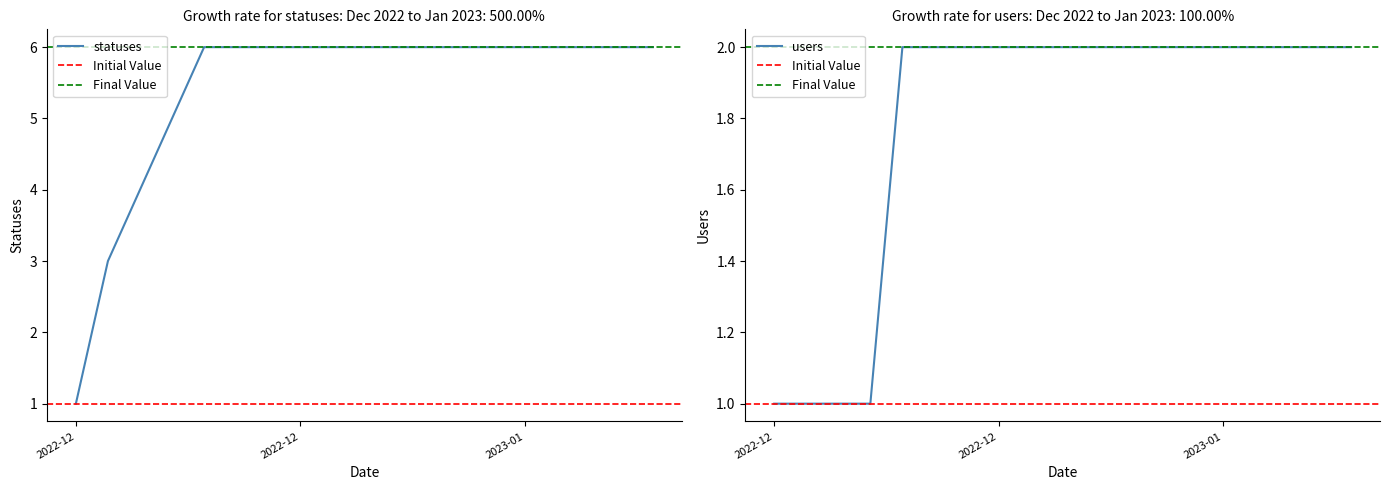

Which series has the largest range (max minus min)?

statuses